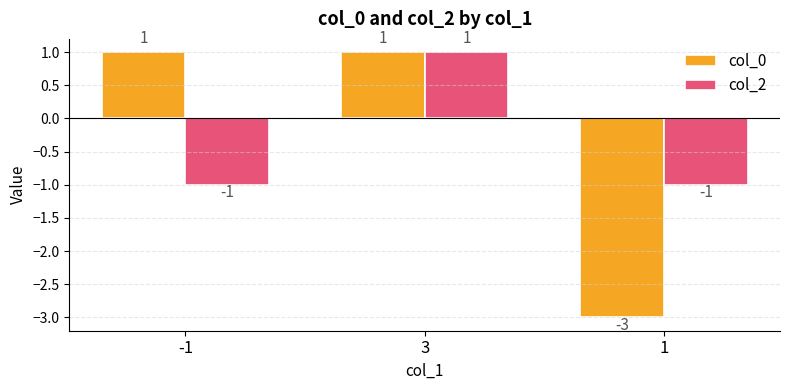

At -1, list the series in order from largest to smallest.

col_0, col_2